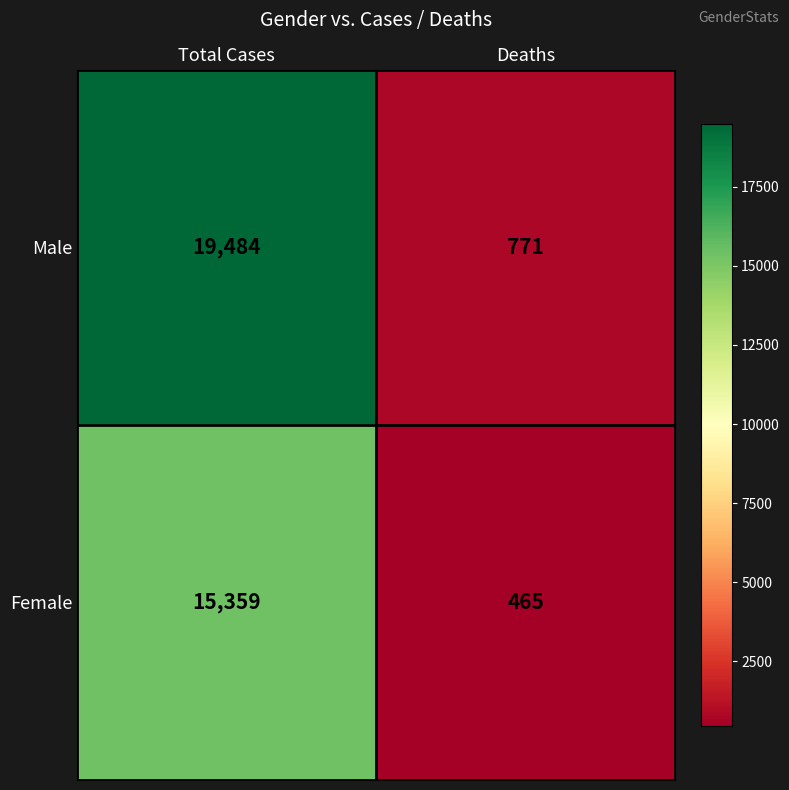

What is the total value across all series at Total Cases?

34843